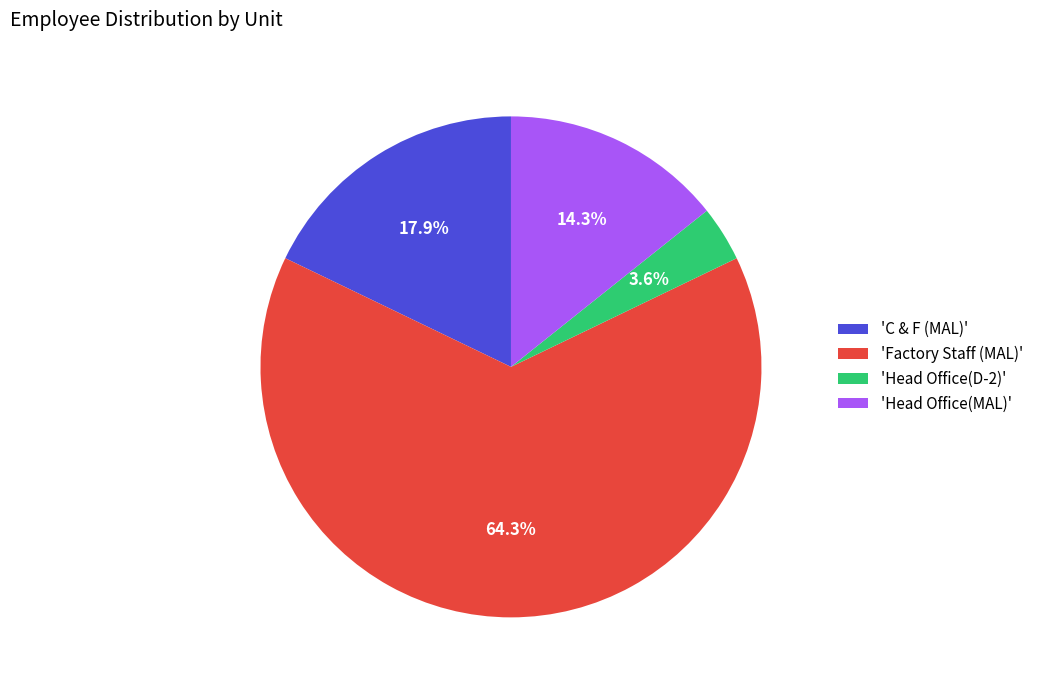

Between 'Factory Staff (MAL)' and 'Head Office(D-2)', which is larger?

'Factory Staff (MAL)'